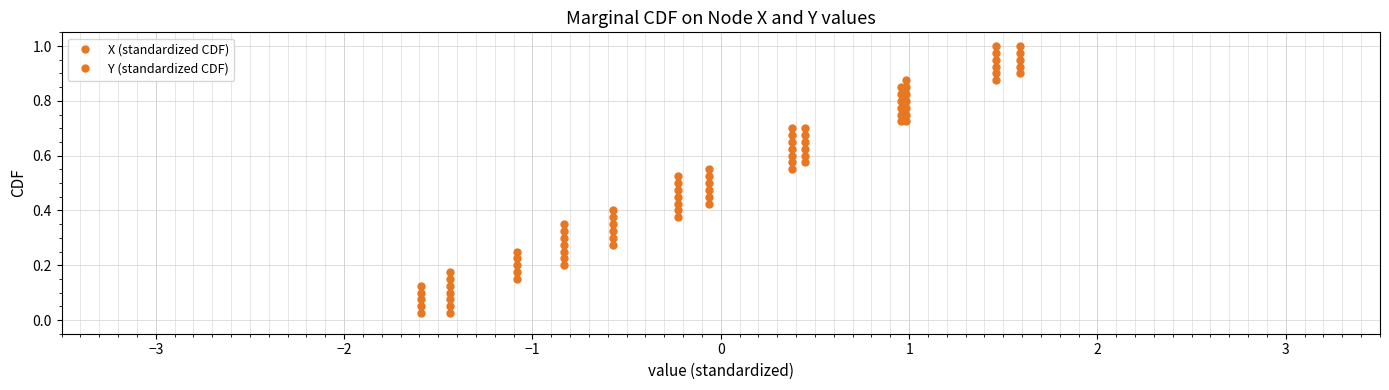

True or false: X (standardized CDF) and Y (standardized CDF) cross at least once.

False